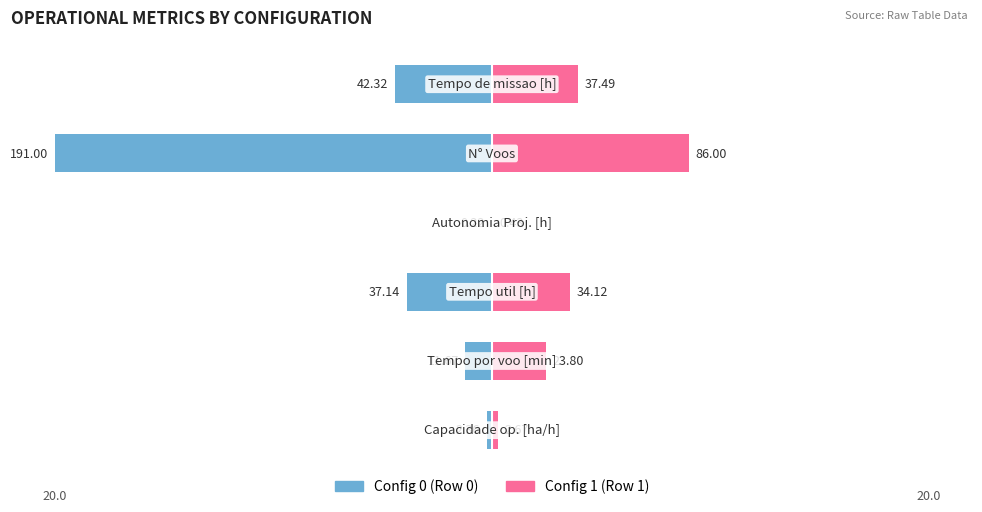

Reading right to left, extract all data points from this chart.

Config 0 (Row 0): -4.4	-20.0	-0.0	-3.9	-1.2	-0.2
Config 1 (Row 1): 3.9	9.0	0.0	3.6	2.5	0.3